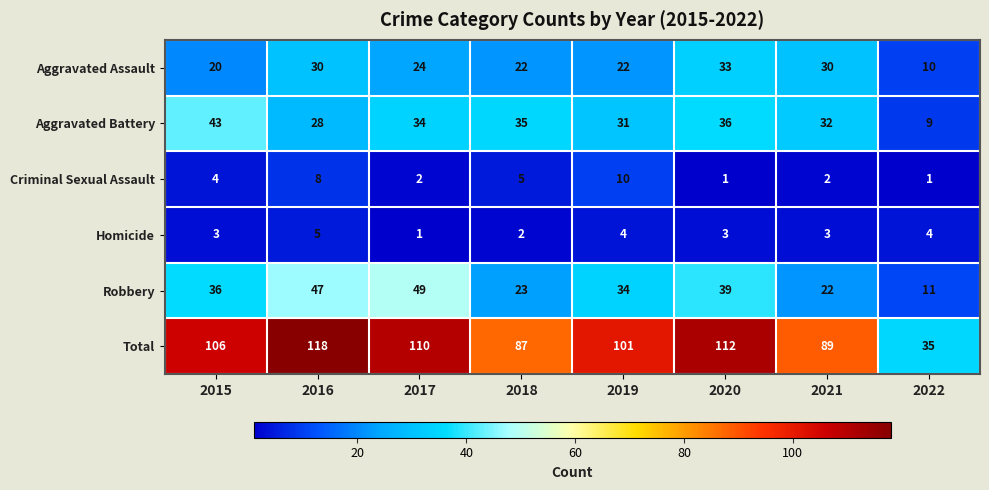

Read the Total value at 2016, to the nearest 10.

120